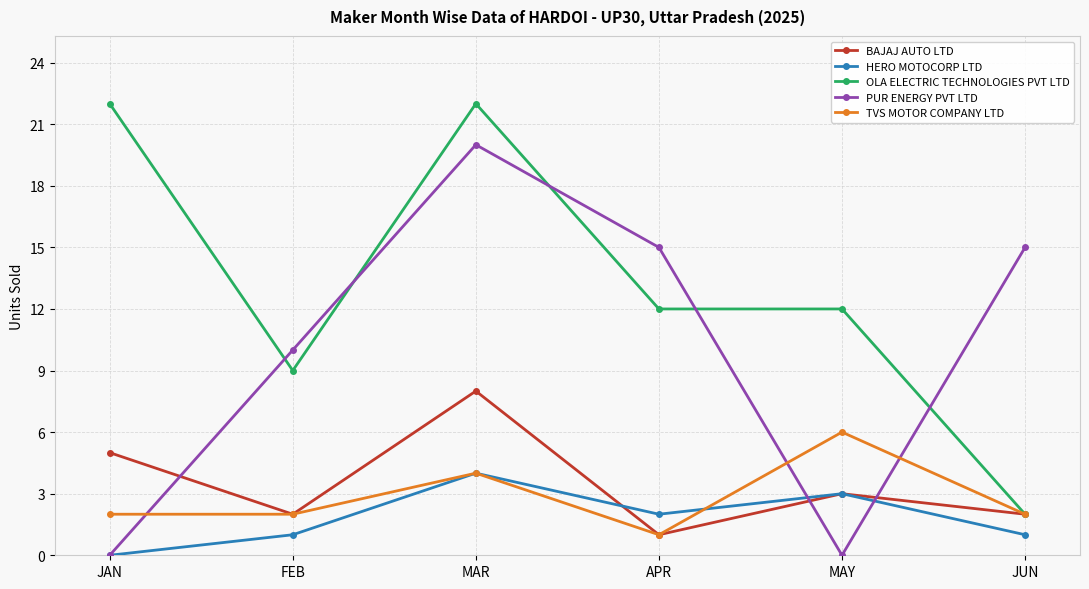

Is it true that TVS MOTOR COMPANY LTD equals 1 at APR?

True